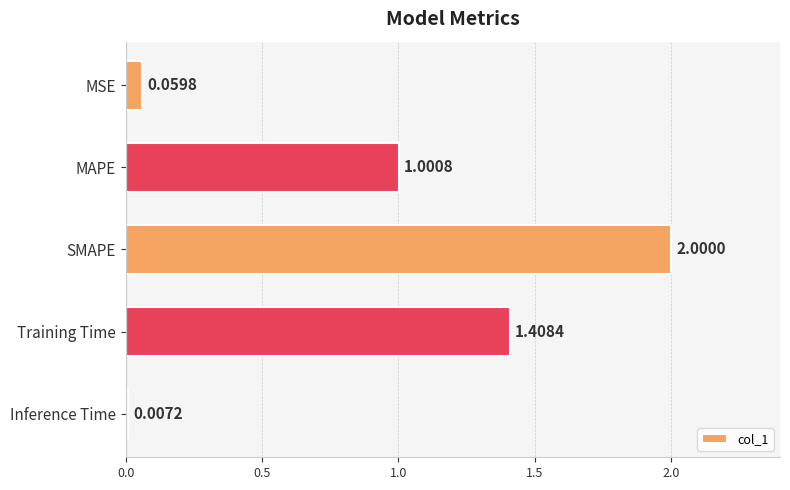

What is the change in value from MAPE to SMAPE?

+1.0